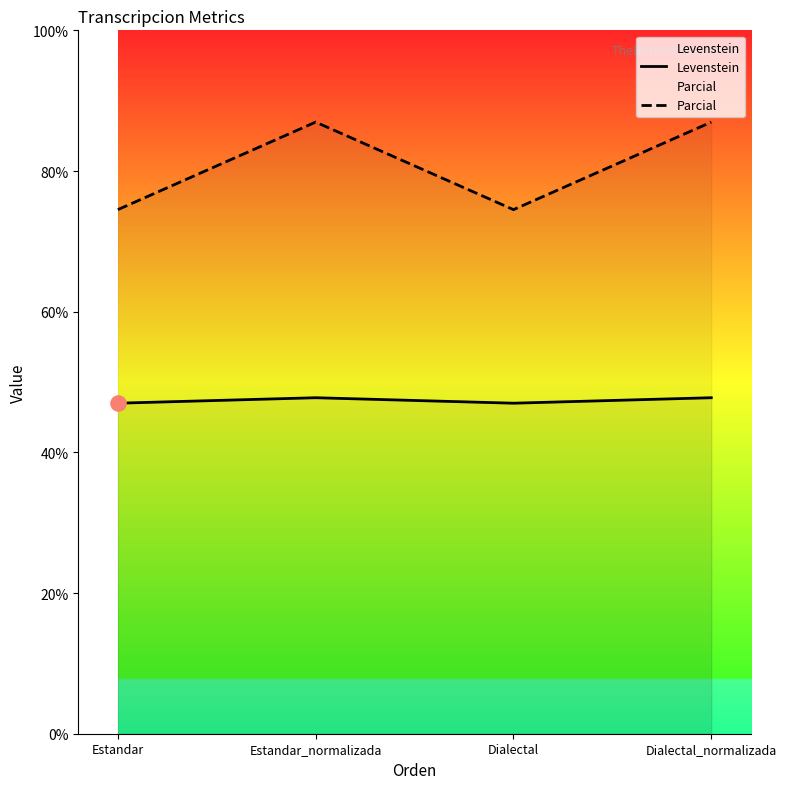

At which category is the sum across all series the highest?

Estandar_normalizada